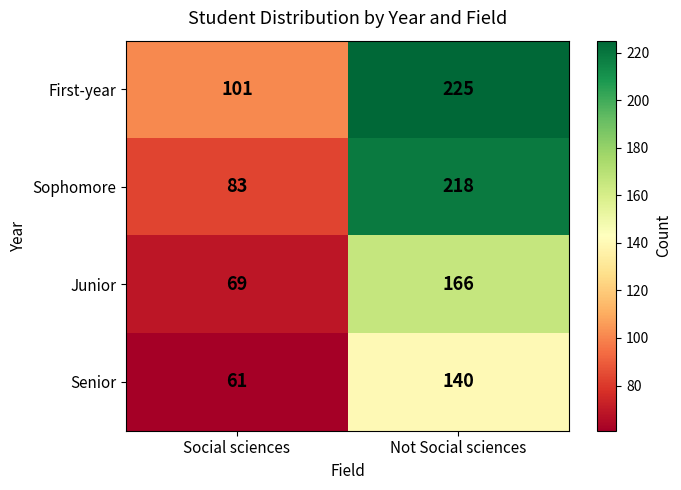

What is the total value across all series at Not Social sciences?

749